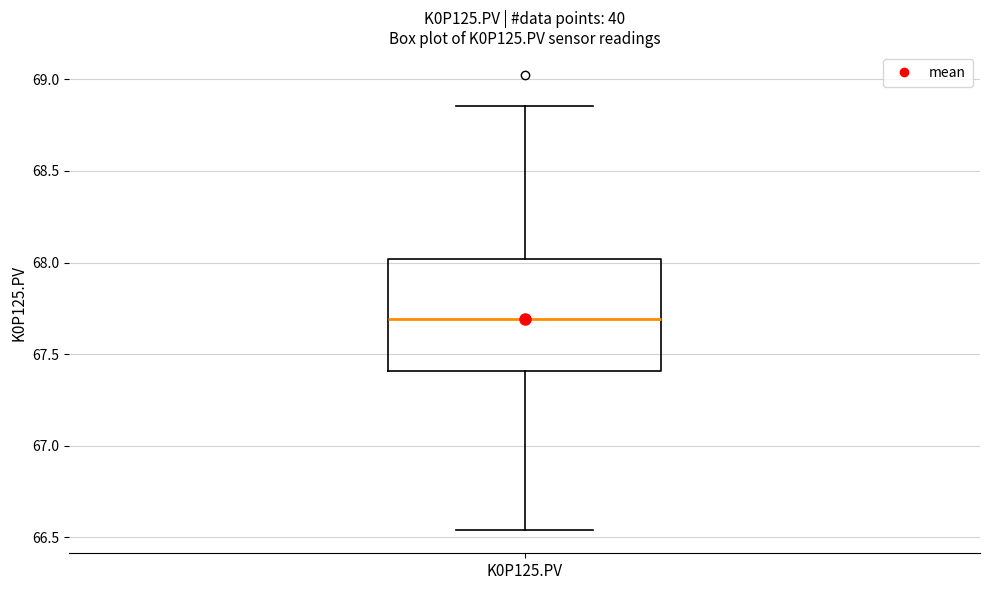

Read this box plot against the y-axis: the position of the median line, the range covered by the box, and the ends of both whiskers. The values are not printed on the chart, so give them approximately, as read against the axis.

median 67.70, box 67.40 to 68.00, whiskers 66.55 to 68.85